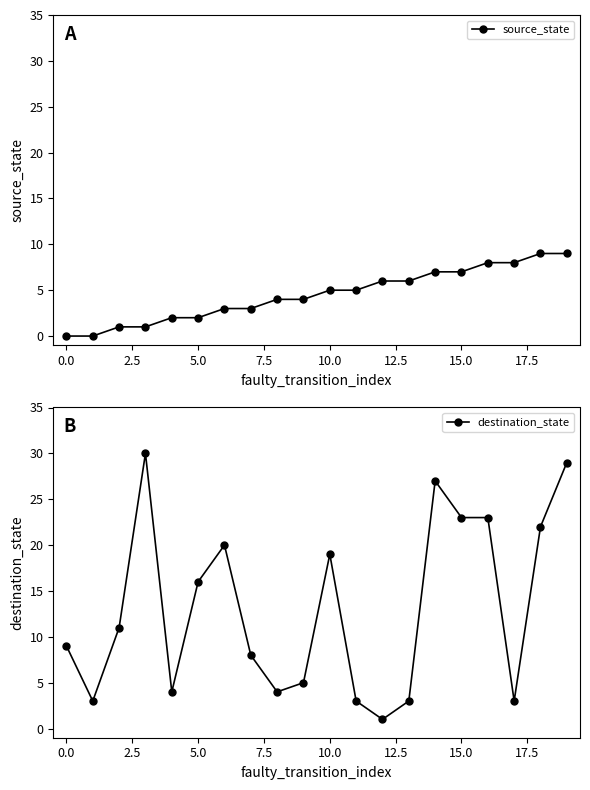

In destination_state, how many points are lower than both neighbors (excluding endpoints)?

5